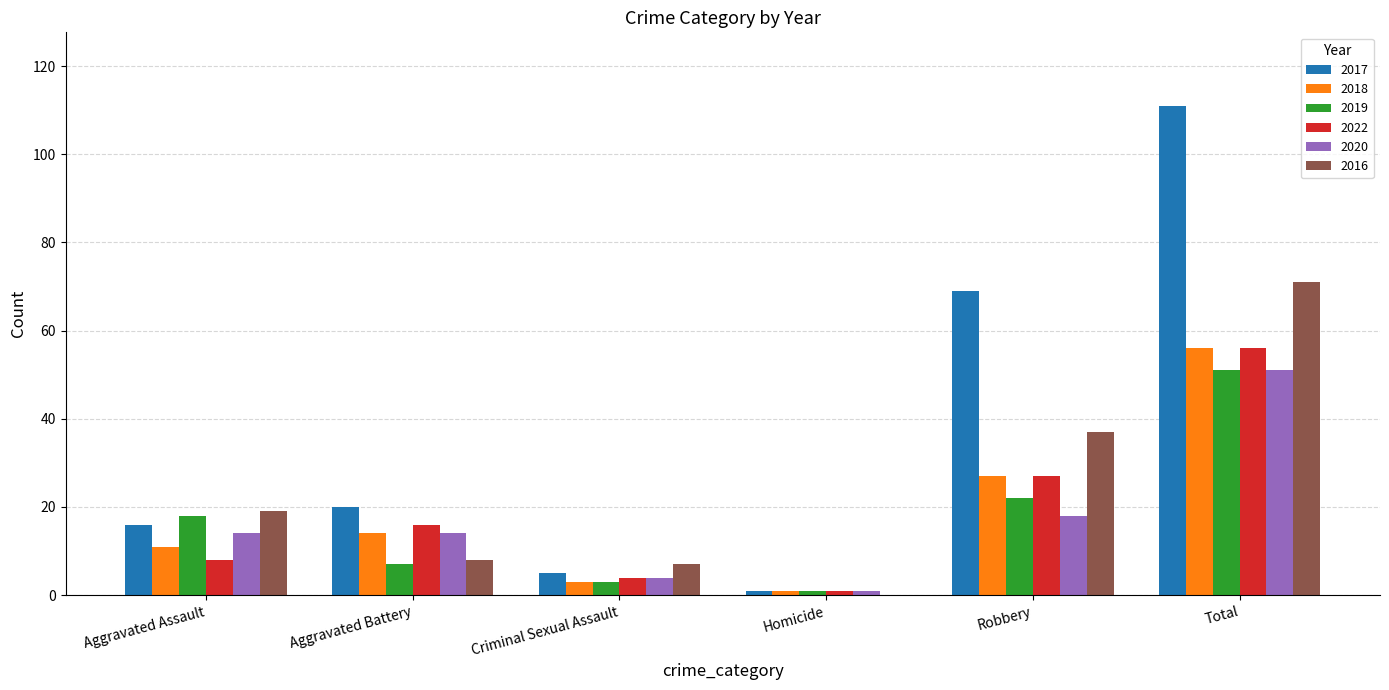

Which series has the largest total across all categories?

2017